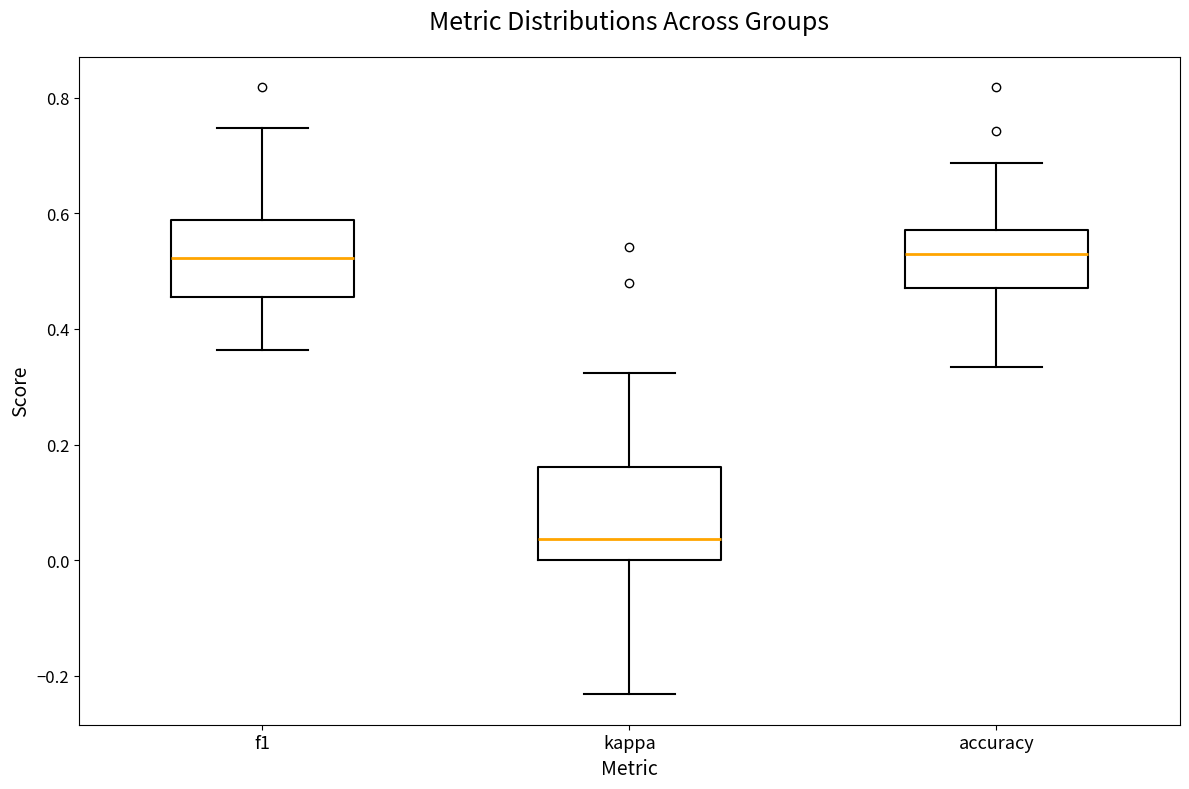

Reading left to right, read every box against the y-axis: the position of its median line, the range the box covers, and the ends of its whiskers. The values are not printed on the chart, so give them approximately, as read against the axis.

f1: median 0.52, box 0.46 to 0.58, whiskers 0.36 to 0.74
kappa: median 0.04, box 0.00 to 0.16, whiskers -0.24 to 0.32
accuracy: median 0.52, box 0.48 to 0.58, whiskers 0.34 to 0.68